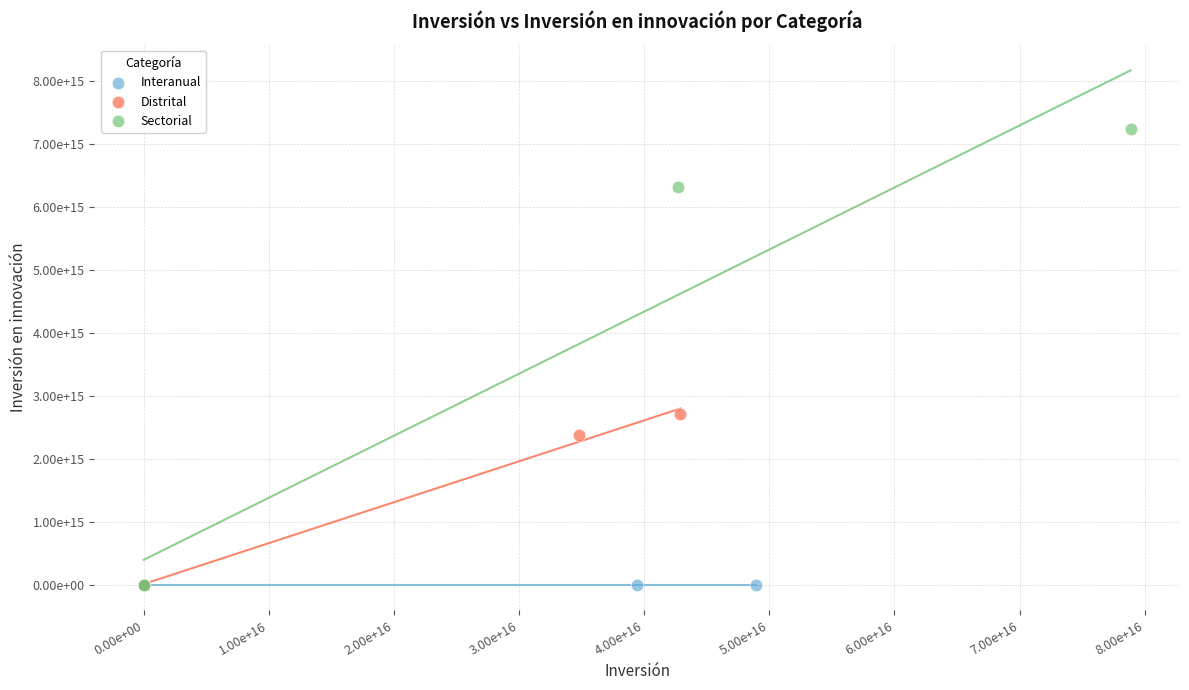

Which series has the largest Y range (max minus min)?

Sectorial